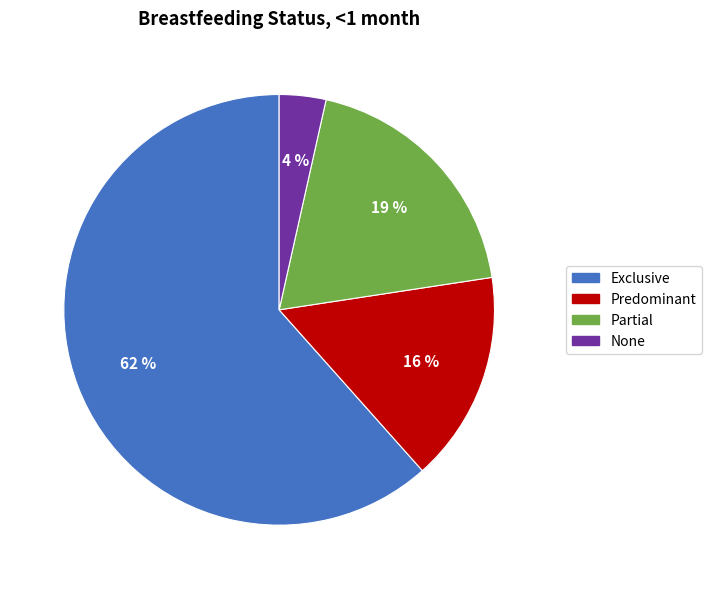

True or false: None accounts for 4% of the total.

True